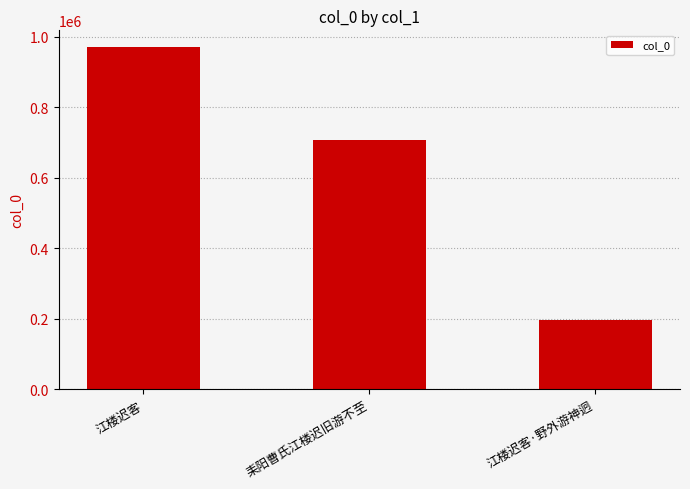

At which label is the value closest to 582955?

耒阳曹氏江楼迟旧游不至